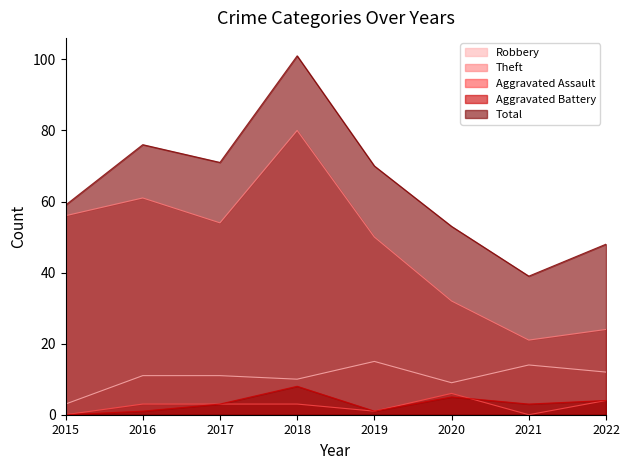

True or false: Theft and Aggravated Battery intersect in this chart.

False